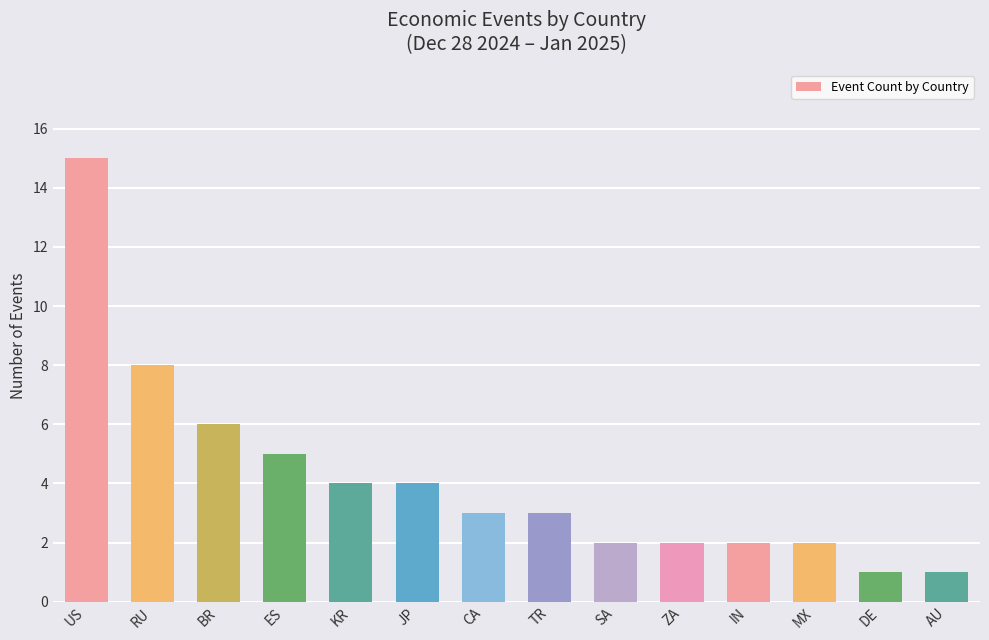

How many series are shown in this chart?

1